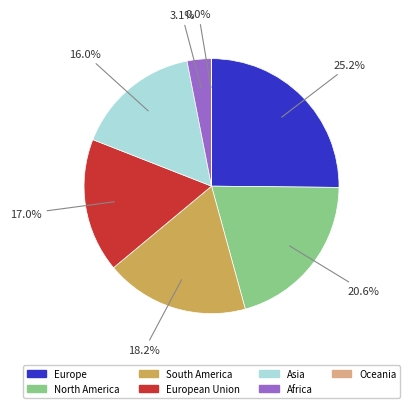

Is there a majority slice in this chart?

No